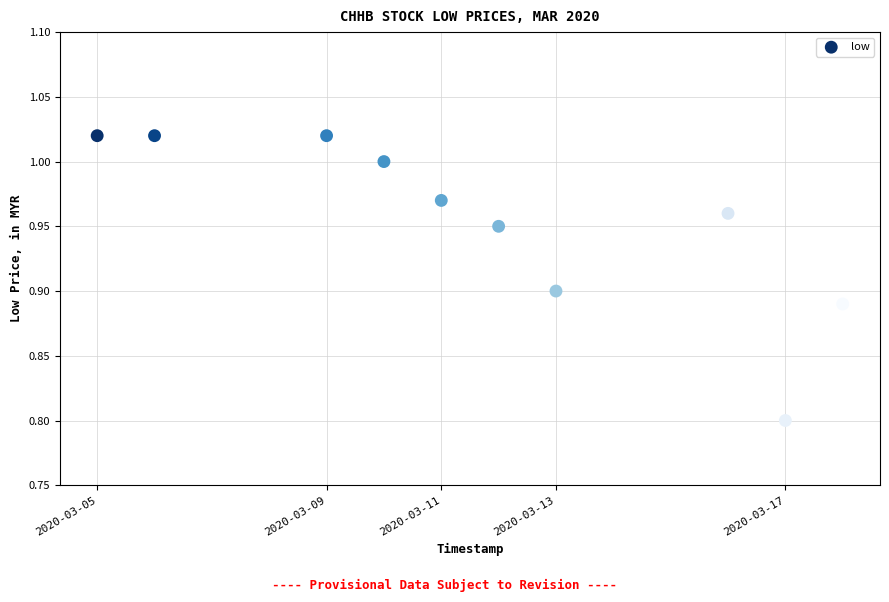

What Y value in the scatter plot is closest to 0?

0.8